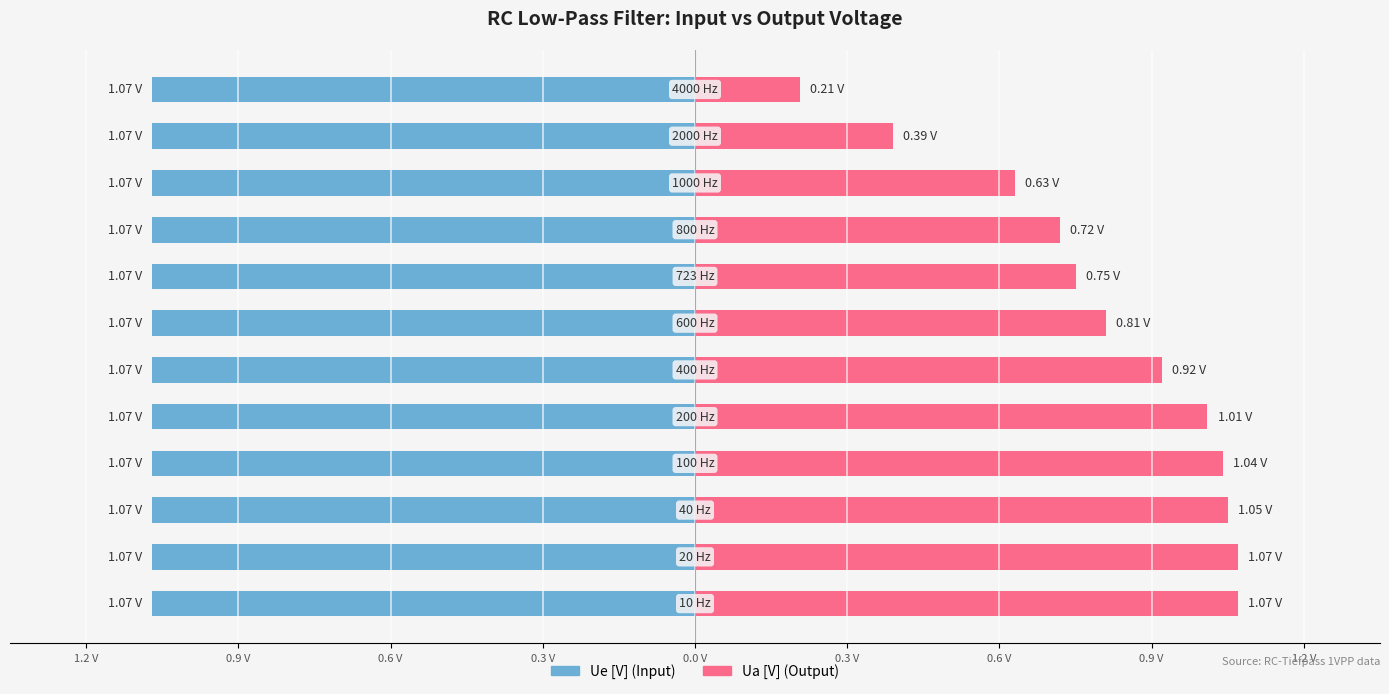

Count the number of data series in this chart.

2